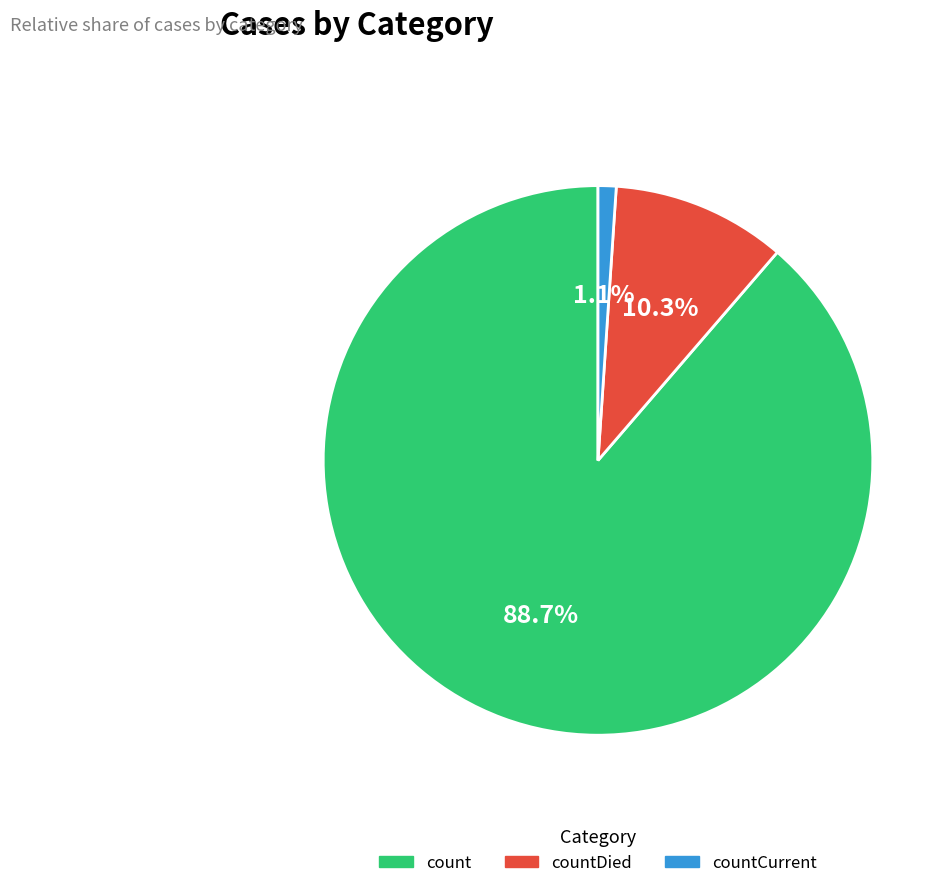

Which has a higher value, countDied or countCurrent?

countDied